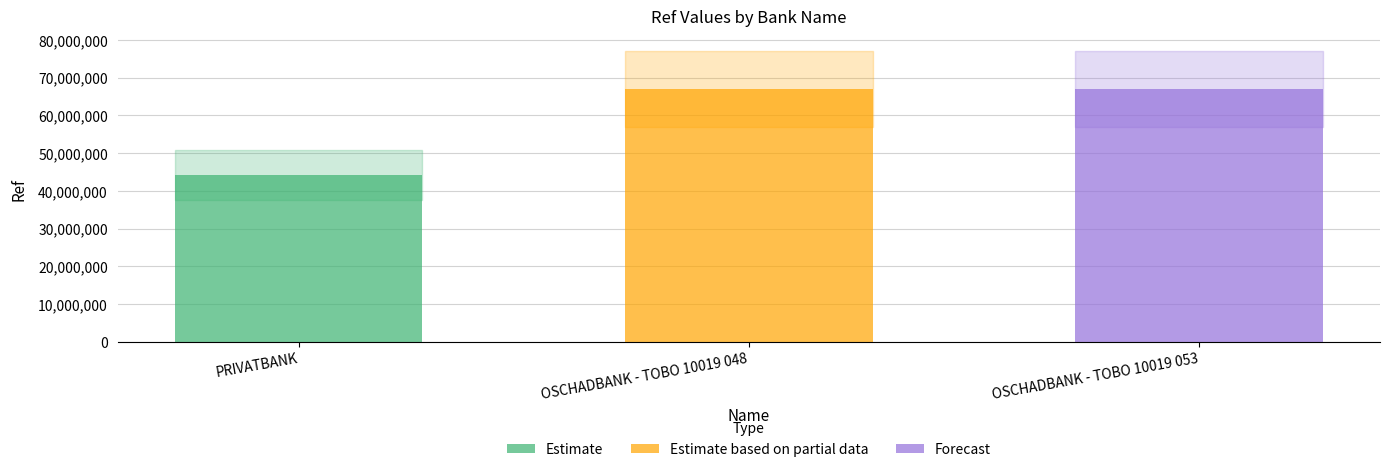

What is the average value?

59396553